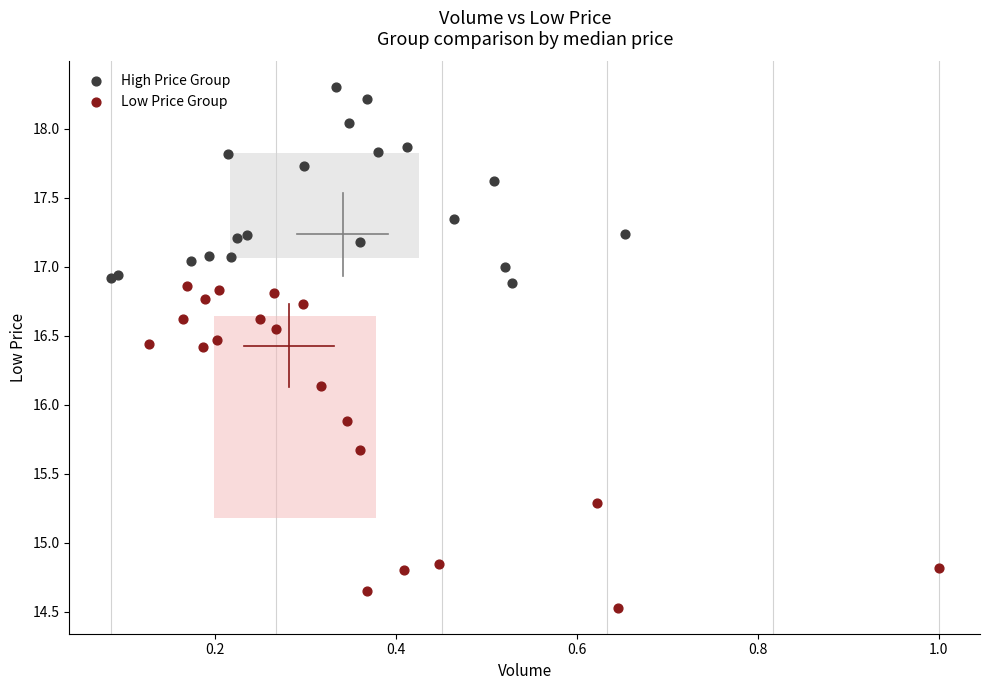

Which series reaches the minimum Y coordinate?

Low Price Group